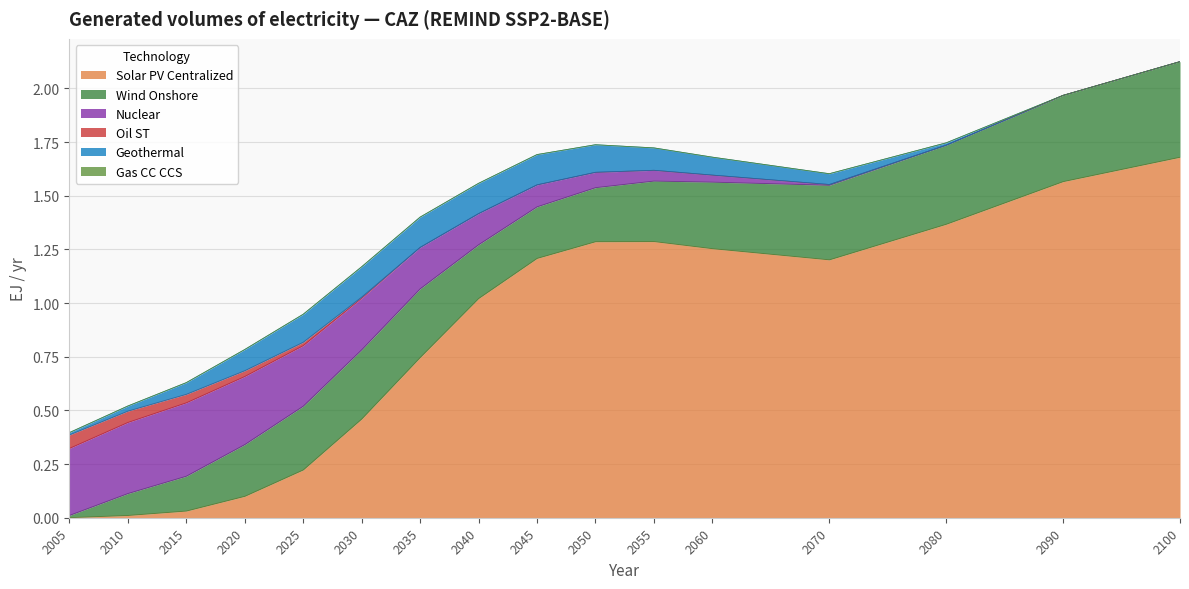

At how many categories does at least one series exceed 0?

16